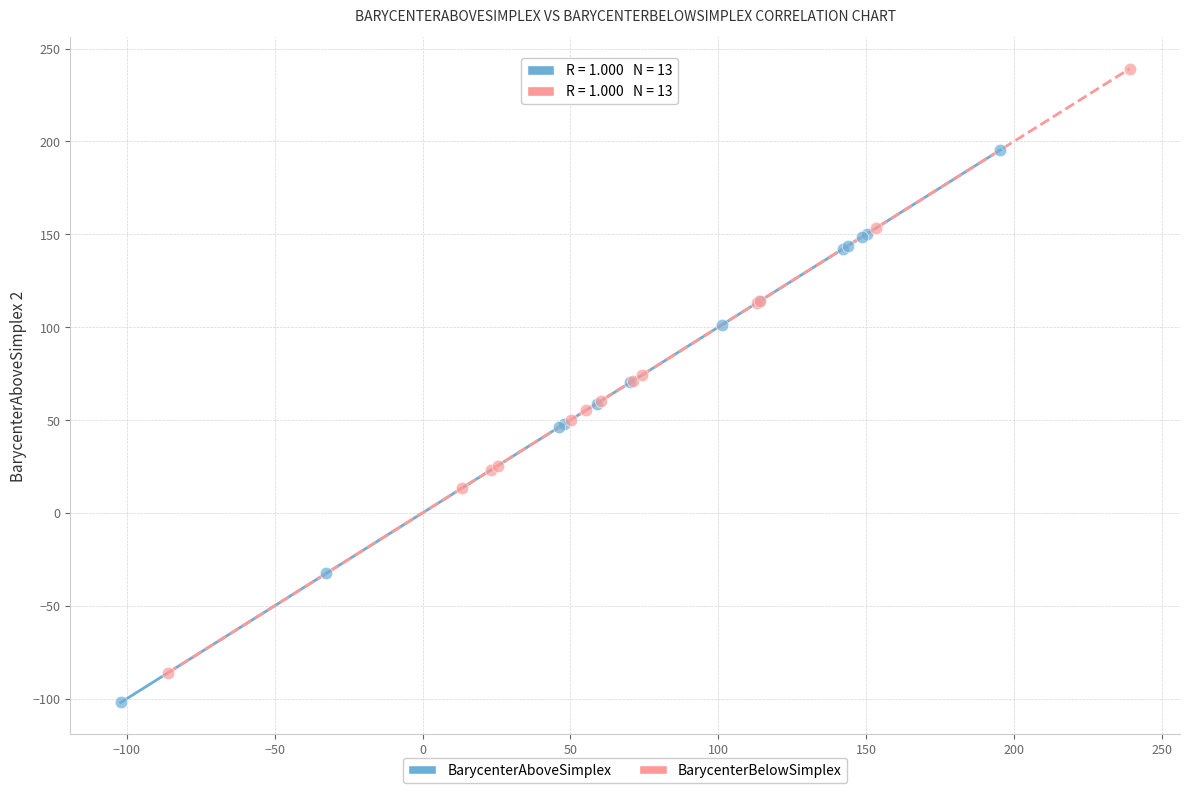

Which series contains the lowest Y value?

BarycenterAboveSimplex